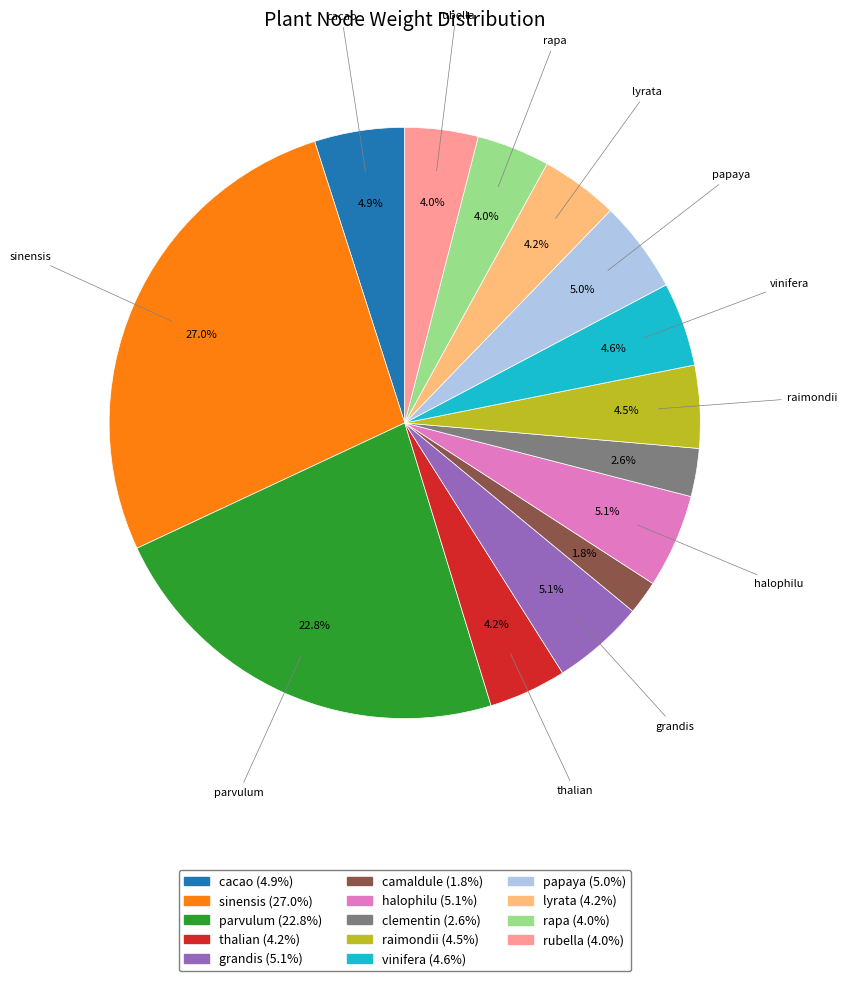

How much of the chart is everything except thalian?

95.8%